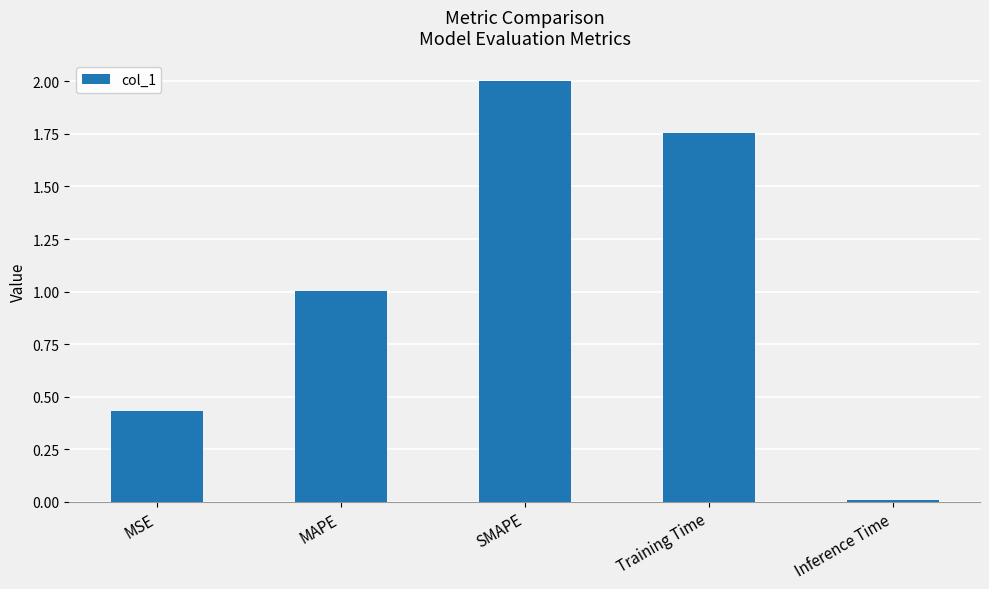

Which has a higher value, MAPE or MSE?

MAPE